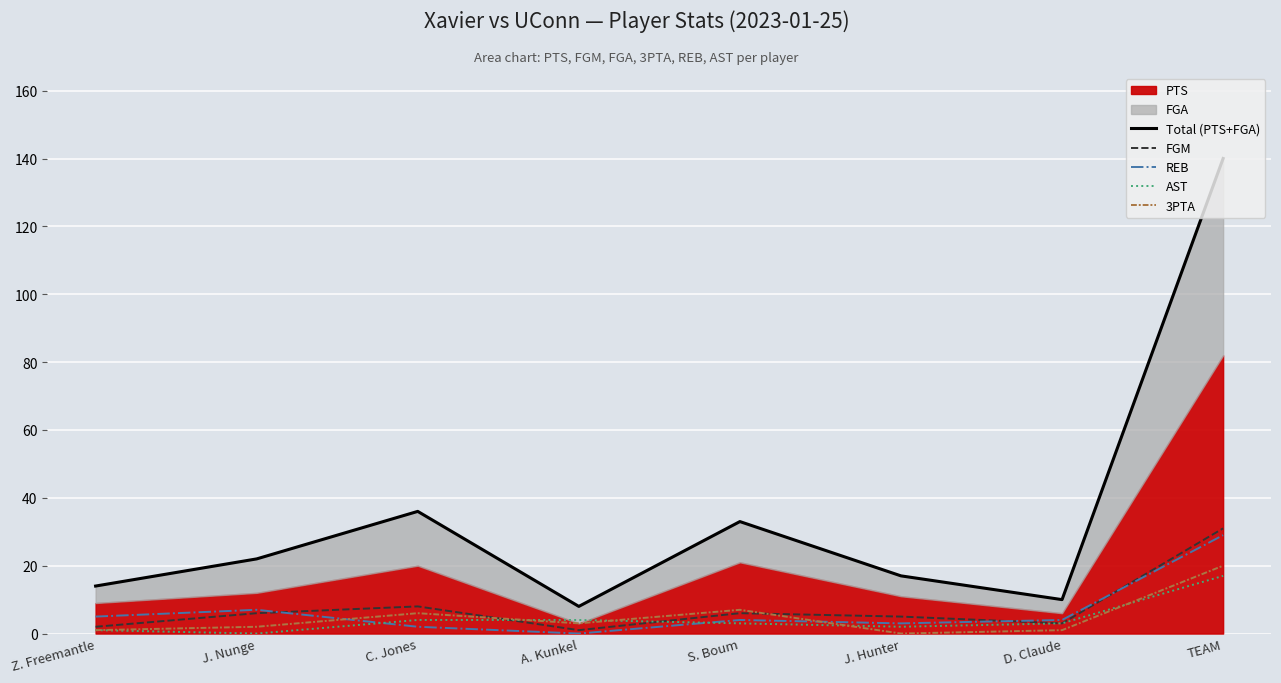

At how many categories does at least one series exceed 76?

1